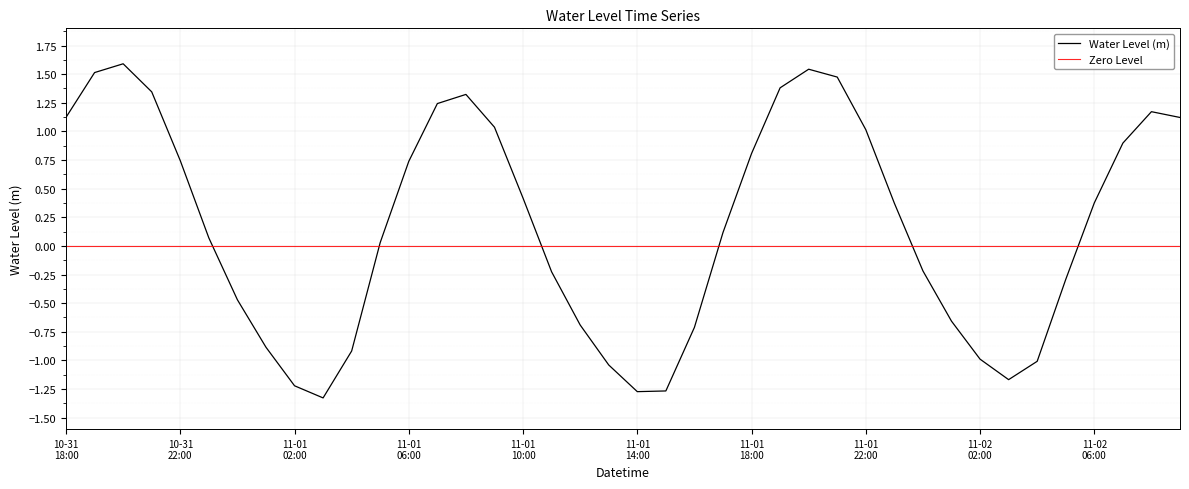

What is the approximate value at 2023-11-01 09:00?

1.0